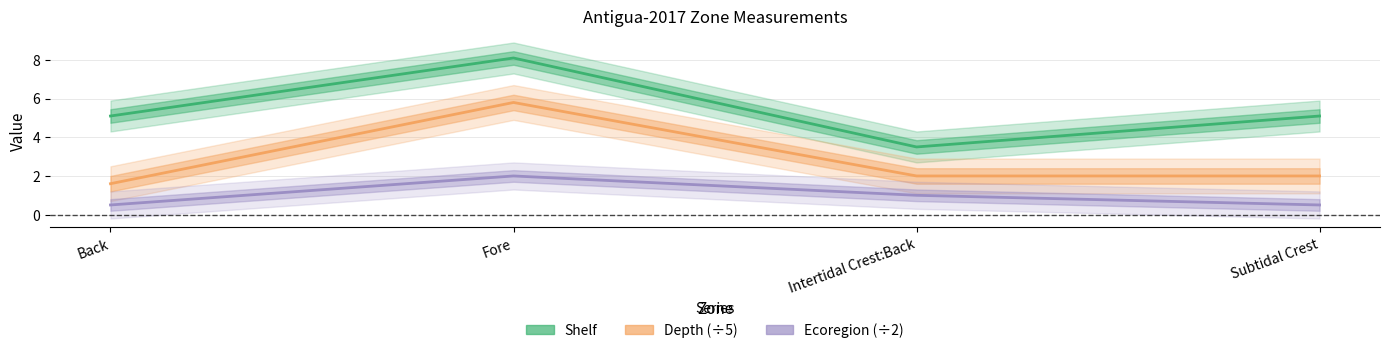

List the labels in order of Shelf value, smallest first.

Intertidal Crest:Back, Back, Subtidal Crest, Fore